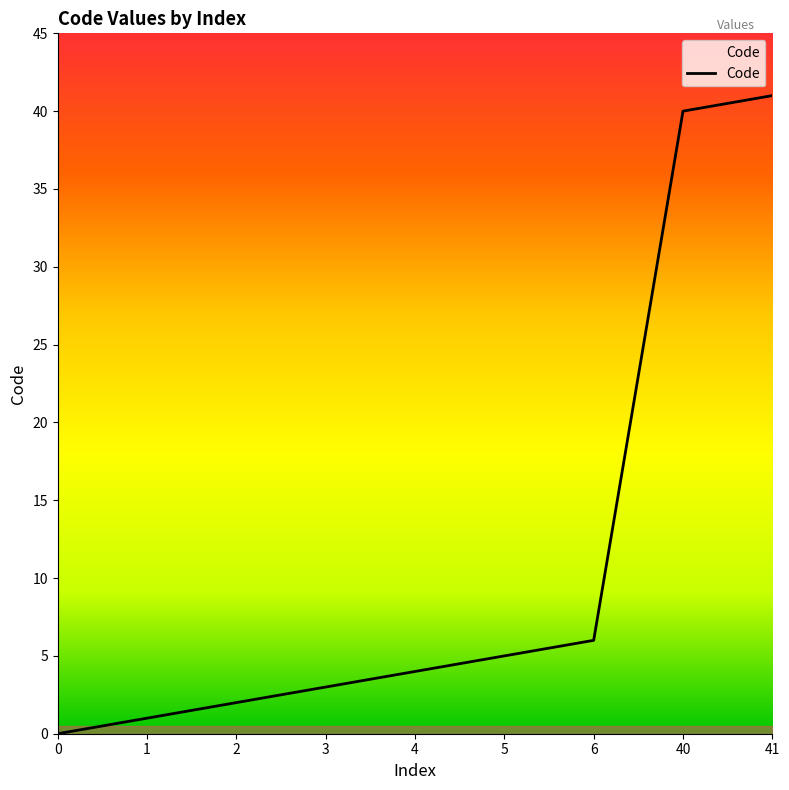

What is the greatest value displayed?

41